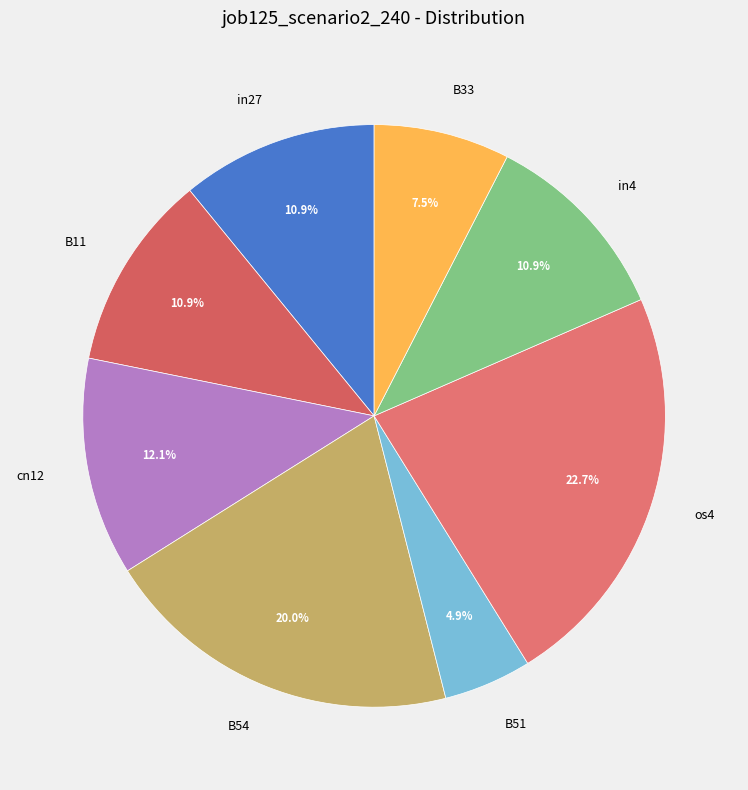

What is the largest slice in the pie chart?

os4